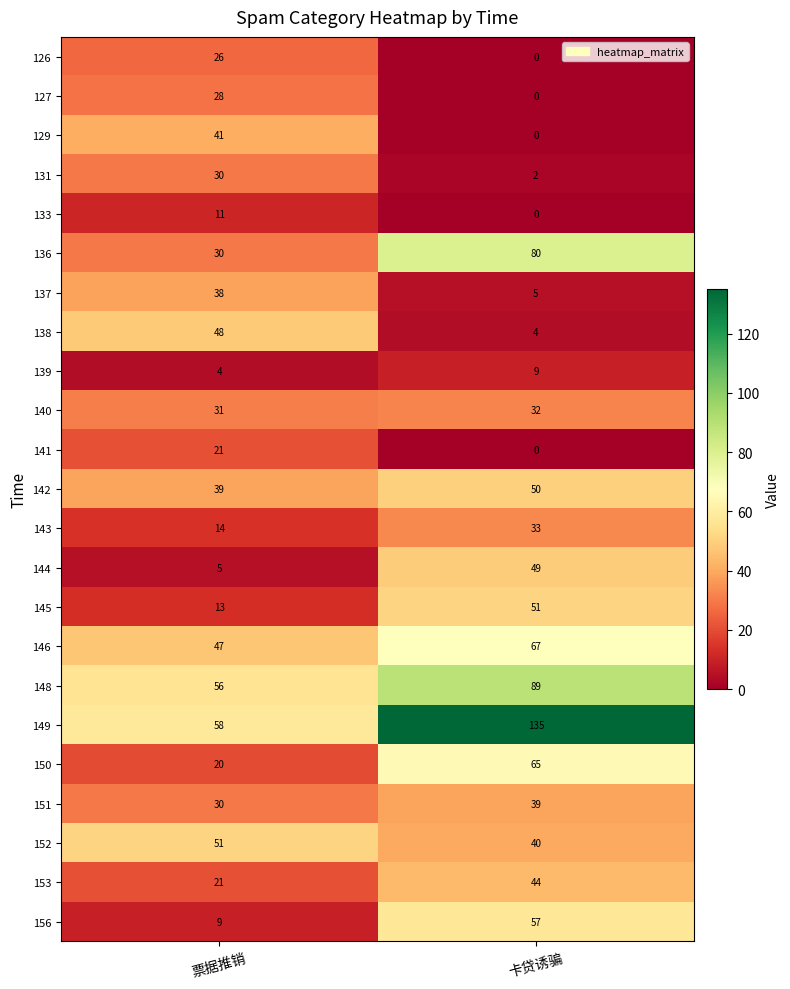

What is the approximate value of 137 at 卡贷诱骗?

5